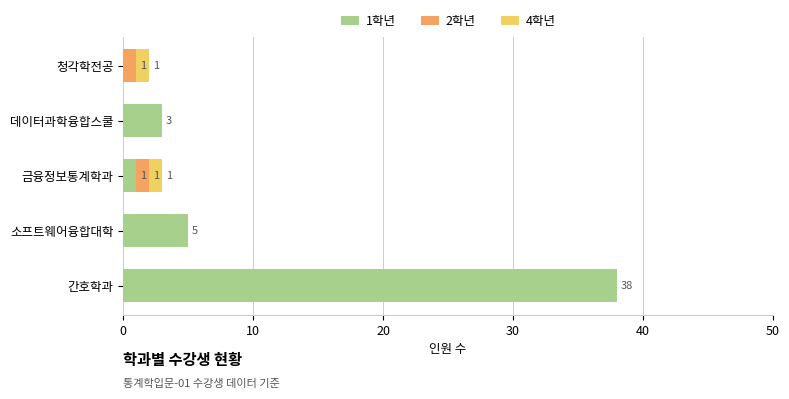

The value of 1학년 at 소프트웨어융합대학 is 2. True or false?

False